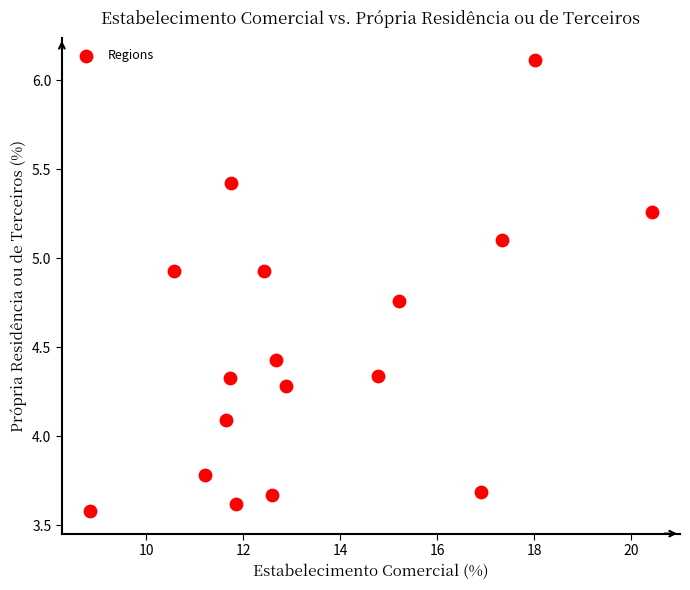

What is the range of Y values (max minus min)?

2.5